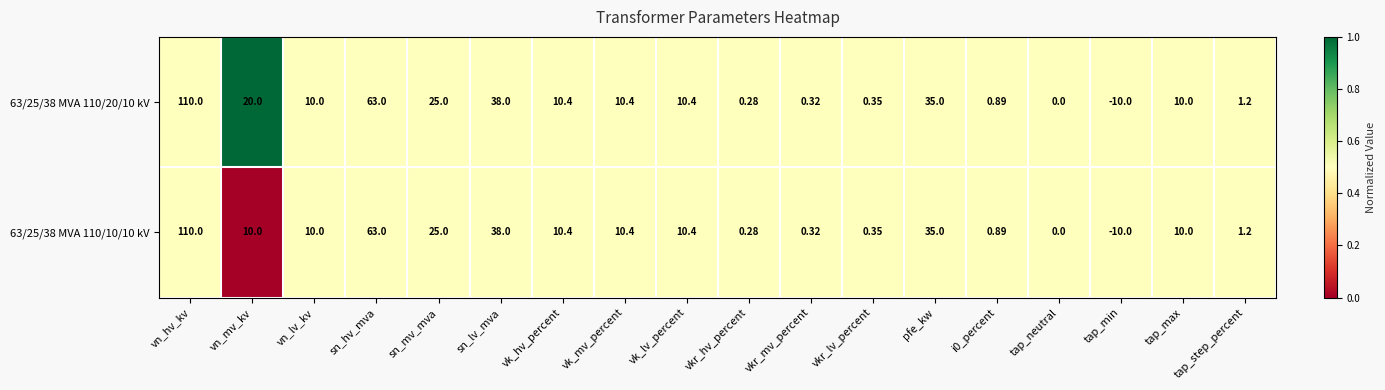

At which label does 63/25/38 MVA 110/20/10 kV first exceed 10?

vn_hv_kv